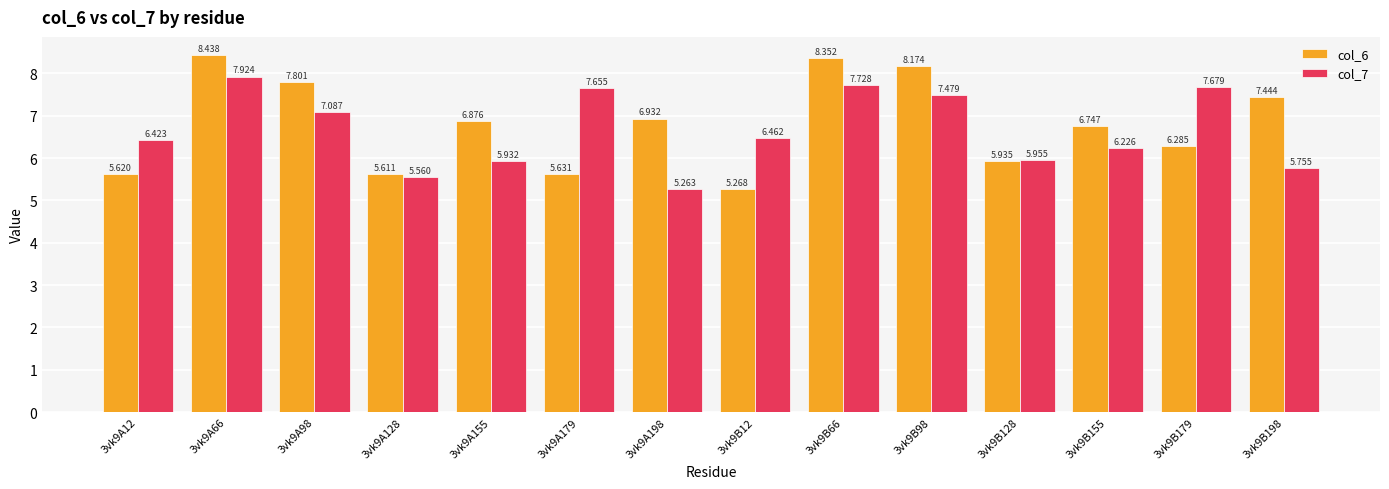

Reading left to right, what are all the values shown in this chart?

col_6: 3vk9A12=5.6	3vk9A66=8.4	3vk9A98=7.8	3vk9A128=5.6	3vk9A155=6.9	3vk9A179=5.6	3vk9A198=6.9	3vk9B12=5.3	3vk9B66=8.4	3vk9B98=8.2	3vk9B128=5.9	3vk9B155=6.7	3vk9B179=6.3	3vk9B198=7.4
col_7: 3vk9A12=6.4	3vk9A66=7.9	3vk9A98=7.1	3vk9A128=5.6	3vk9A155=5.9	3vk9A179=7.7	3vk9A198=5.3	3vk9B12=6.5	3vk9B66=7.7	3vk9B98=7.5	3vk9B128=6.0	3vk9B155=6.2	3vk9B179=7.7	3vk9B198=5.8